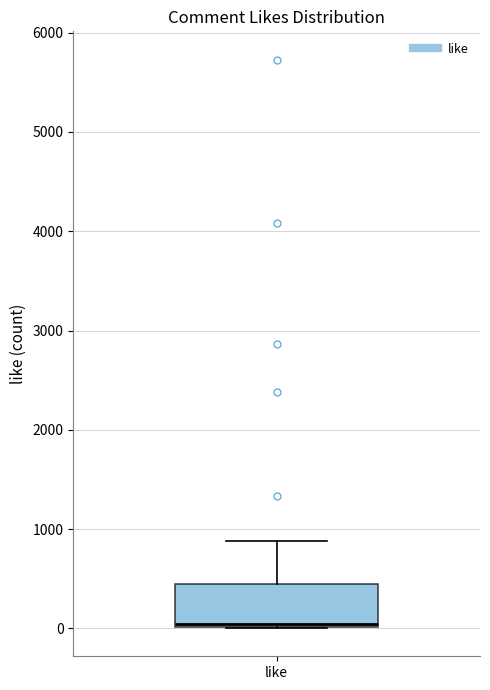

Transcribe this box plot: give where the median line is, the range the box spans, and where the two whiskers end, as read against the y-axis. The values are not printed on the chart, so give them approximately, as read against the axis.

median 0 (just above the box's lower edge), box 0 to 400, whiskers 0 to 900